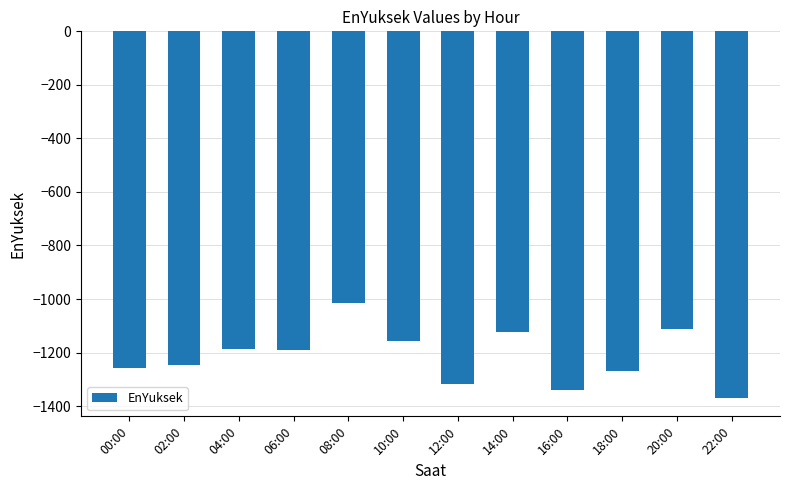

What is the value of the 6th bar from the left?

-1155.7